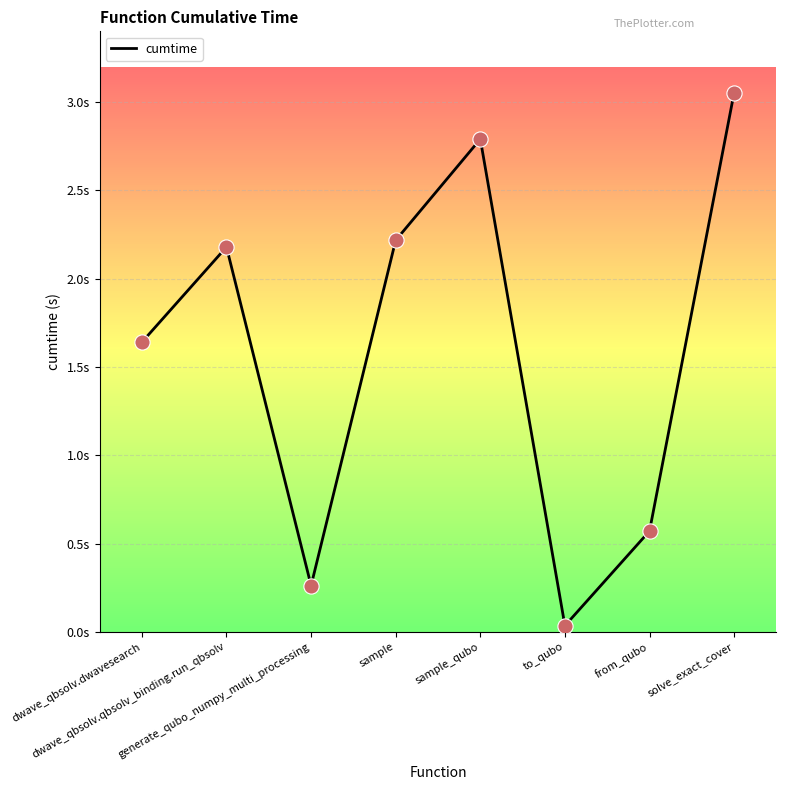

What is the change in value from to_qubo to from_qubo?

+0.5